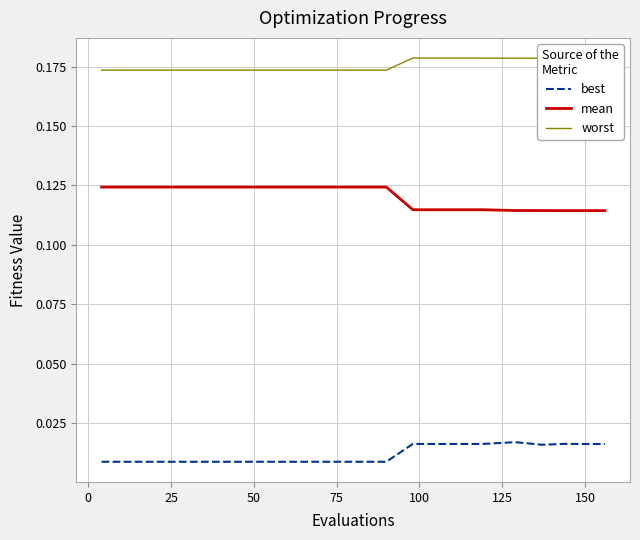

List the series in order of their peak value, lowest first.

best, mean, worst